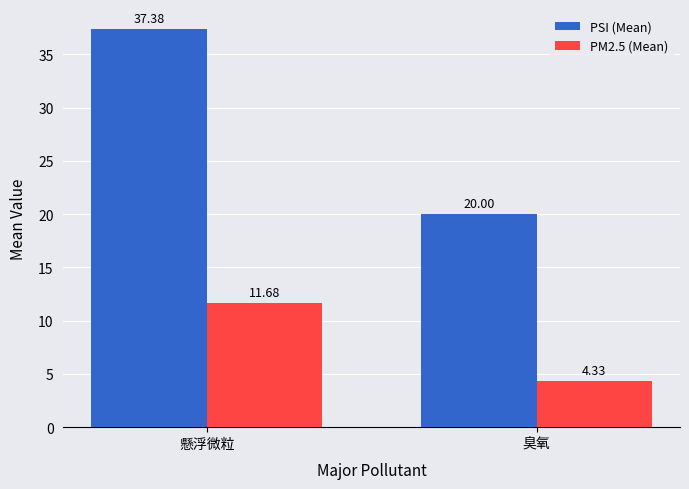

True or false: PSI (Mean) has a value of 37.4 at 懸浮微粒.

True